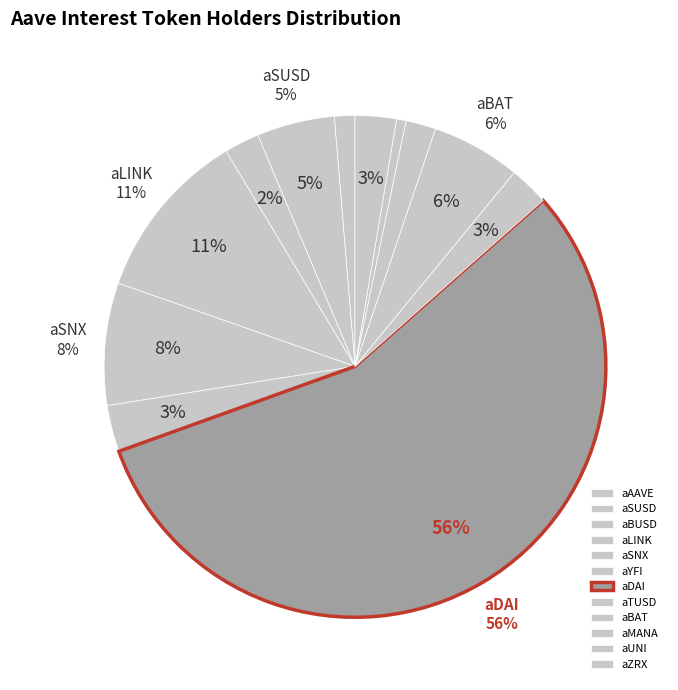

How many segments does this pie chart have?

12